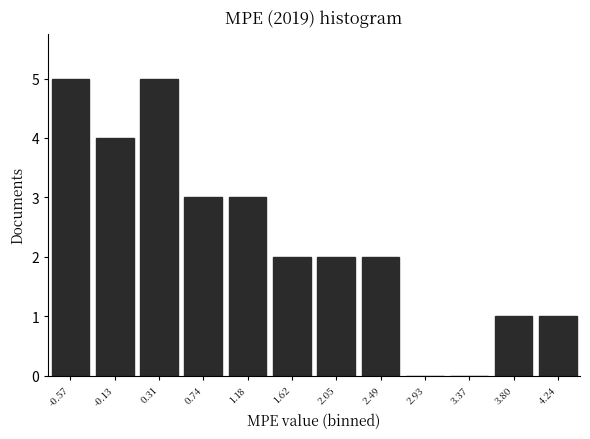

Reading left to right, what are all the values shown in this chart?

-0.57=5	-0.13=4	0.31=5	0.74=3	1.18=3	1.62=2	2.05=2	2.49=2	2.93=0	3.37=0	3.80=1	4.24=1